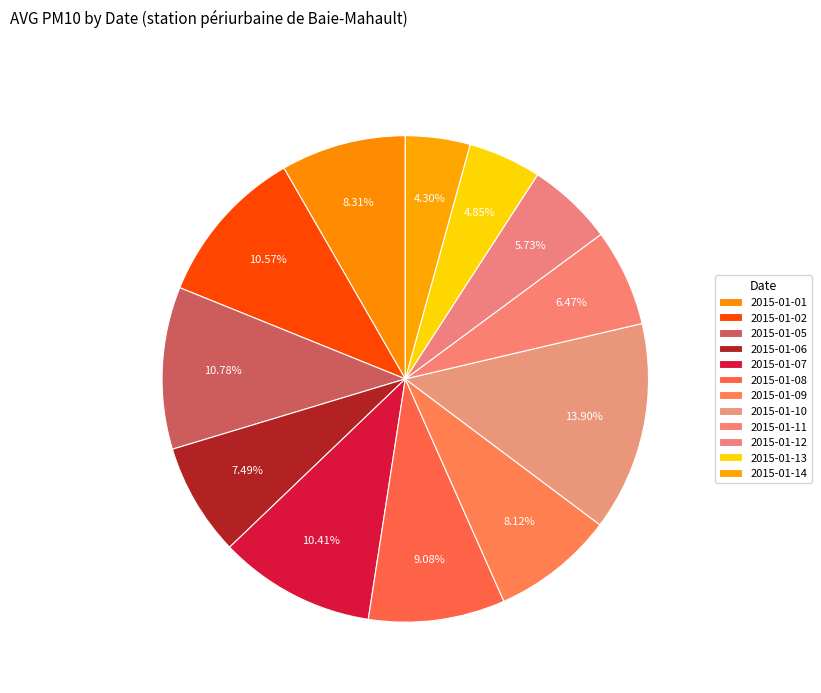

Does 2015-01-02 represent more than half of the total?

No